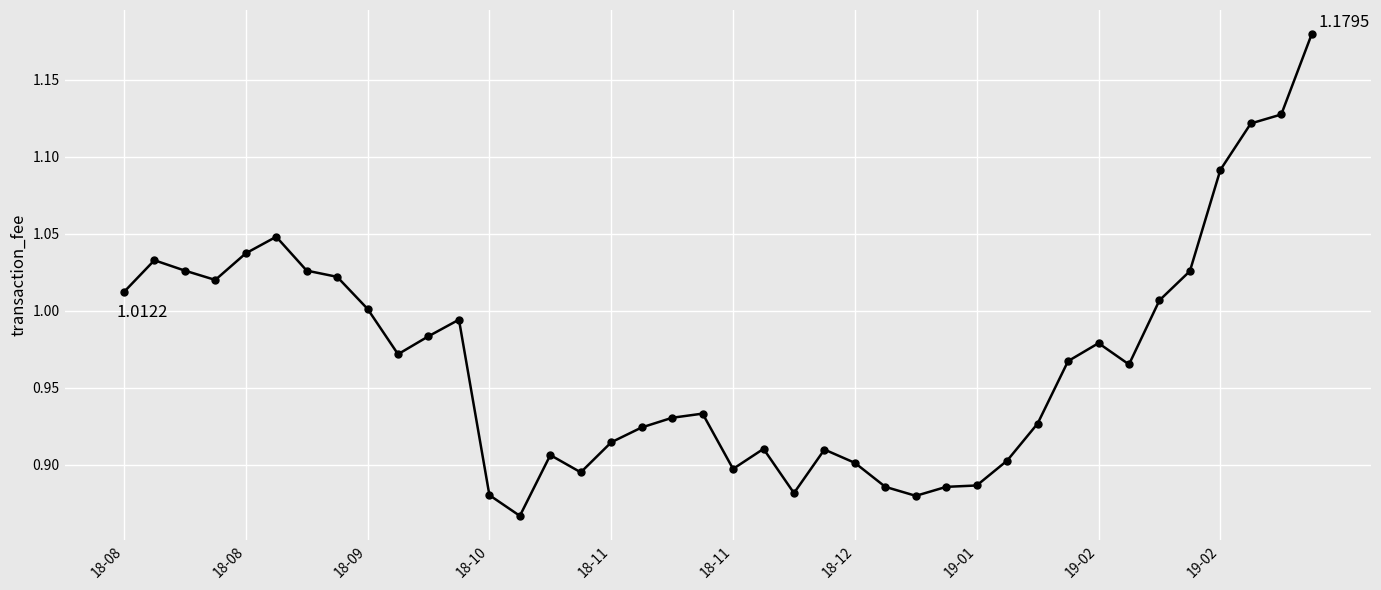

What is the difference between the maximum and minimum values?

0.3